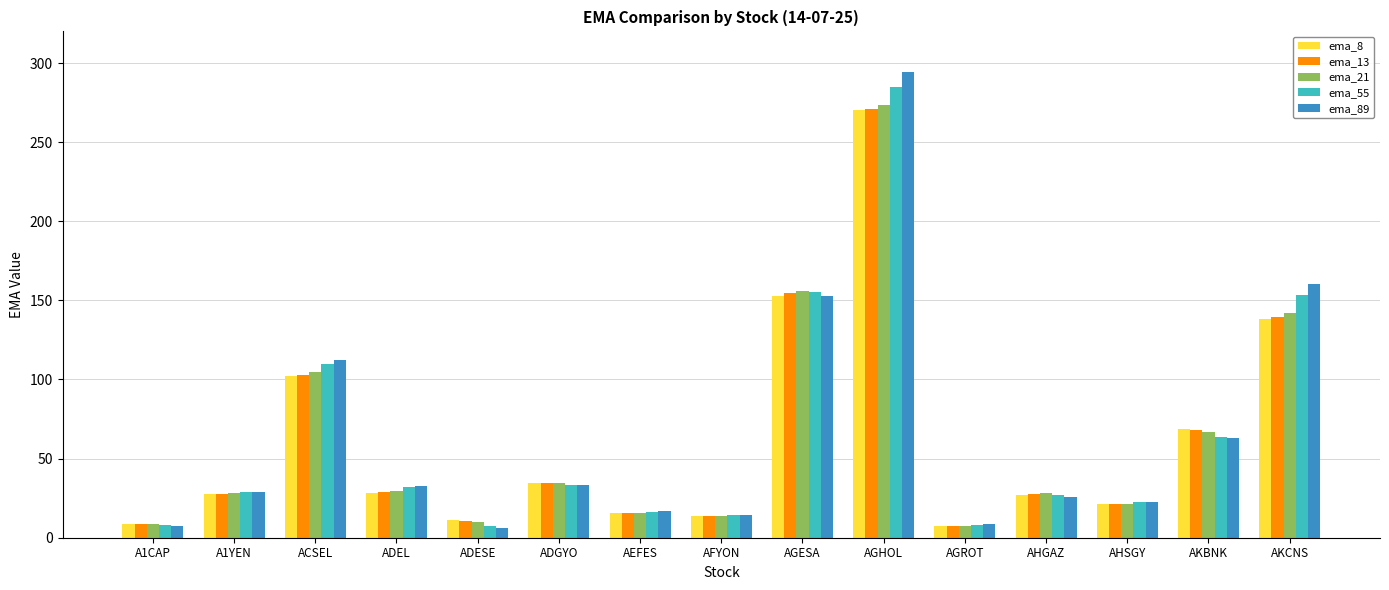

What is the label of the 1st bar from the left?

A1CAP